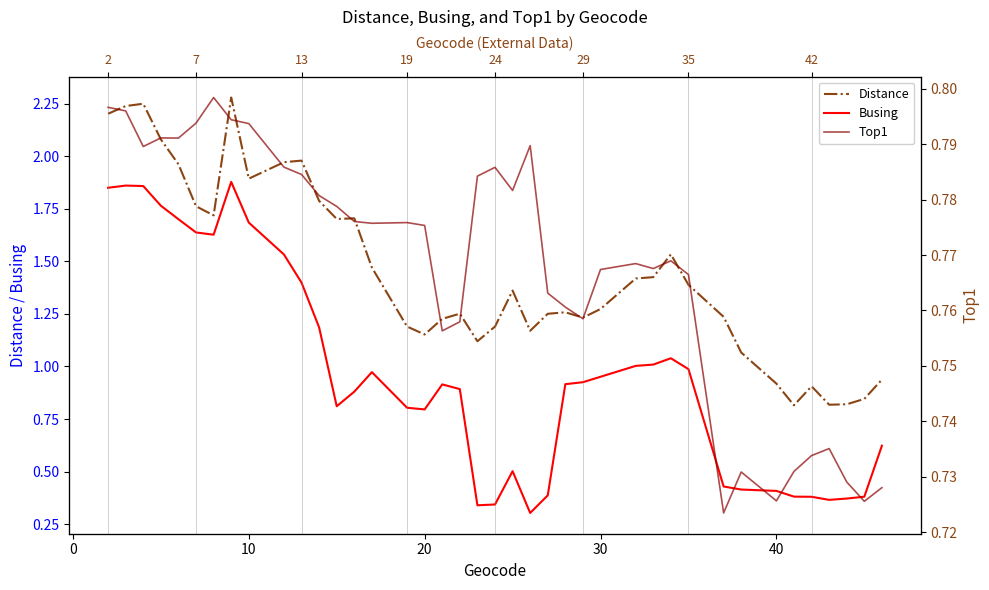

Reading left to right, transcribe all the data shown in this chart.

Distance: 2.2	2.2	2.3	2.1	2.0	1.8	1.7	2.3	1.9	2.0	2.0	1.8	1.7	1.7	1.5	1.2	1.2	1.2	1.3	1.1	1.2	1.4	1.2	1.3	1.3	1.2	1.3	1.4	1.4	1.5	1.4	1.2	1.1	0.9	0.8	0.9	0.8	0.8	0.8	0.9
Busing: 1.9	1.9	1.9	1.8	1.7	1.6	1.6	1.9	1.7	1.5	1.4	1.2	0.8	0.9	1.0	0.8	0.8	0.9	0.9	0.3	0.3	0.5	0.3	0.4	0.9	0.9	1.0	1.0	1.0	1.0	1.0	0.4	0.4	0.4	0.4	0.4	0.4	0.4	0.4	0.6
Top1: 0.8	0.8	0.8	0.8	0.8	0.8	0.8	0.8	0.8	0.8	0.8	0.8	0.8	0.8	0.8	0.8	0.8	0.8	0.8	0.8	0.8	0.8	0.8	0.8	0.8	0.8	0.8	0.8	0.8	0.8	0.8	0.7	0.7	0.7	0.7	0.7	0.7	0.7	0.7	0.7